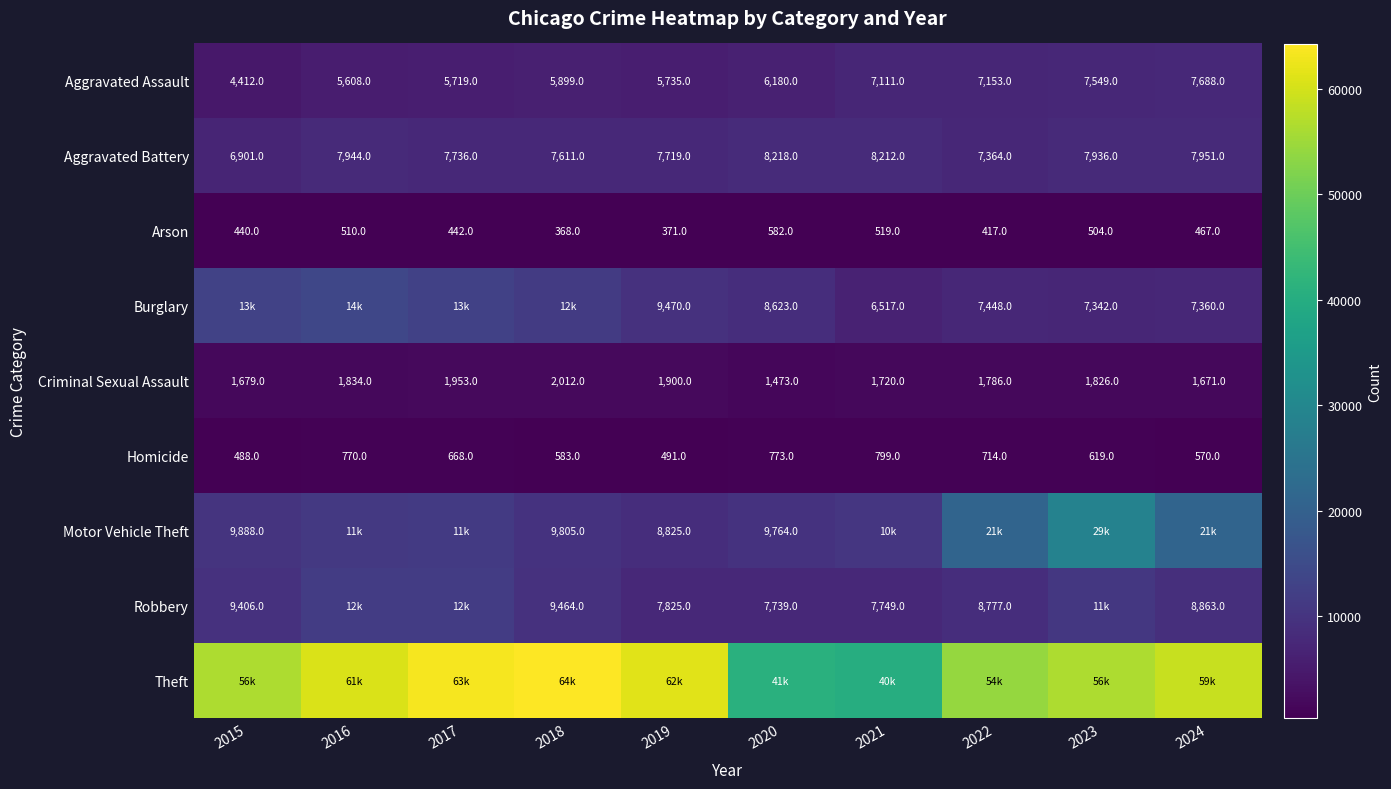

Where is Aggravated Assault nearest to the value 6050?

2020